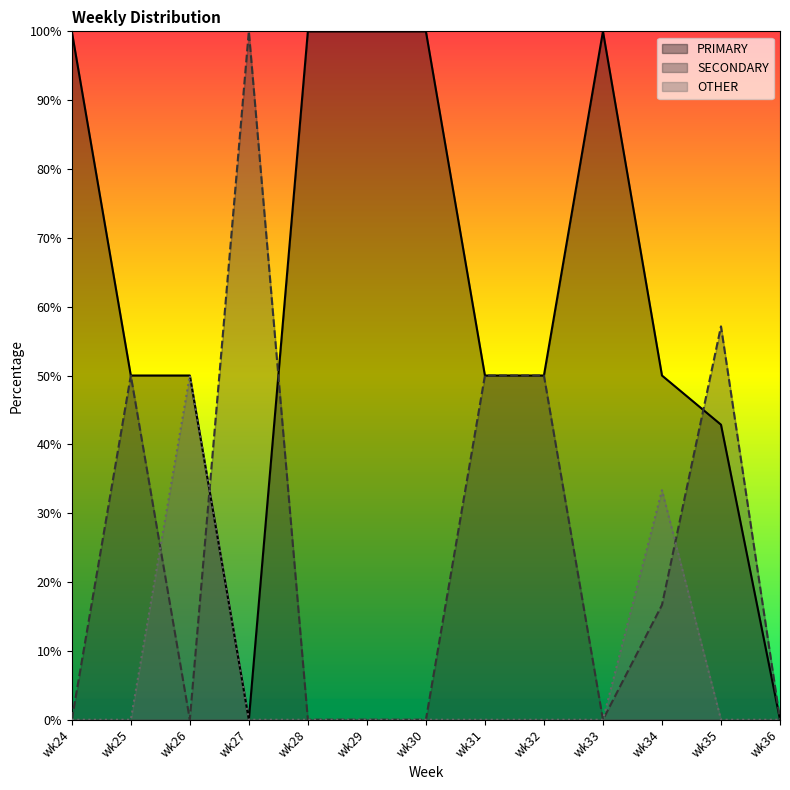

At which label is PRIMARY closest to 50?

wk25